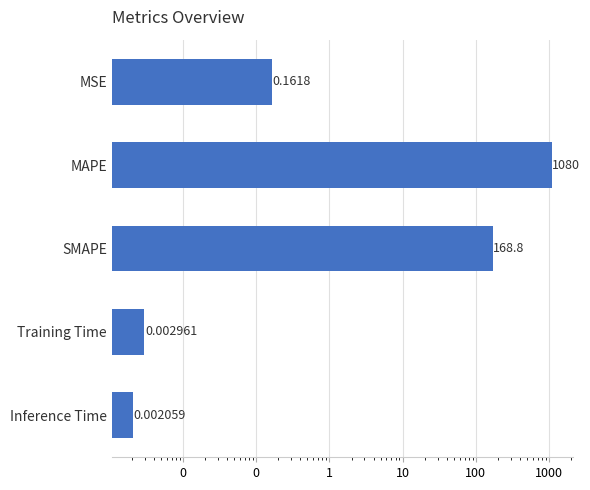

What is the value of the 1st bar from the left?

0.2